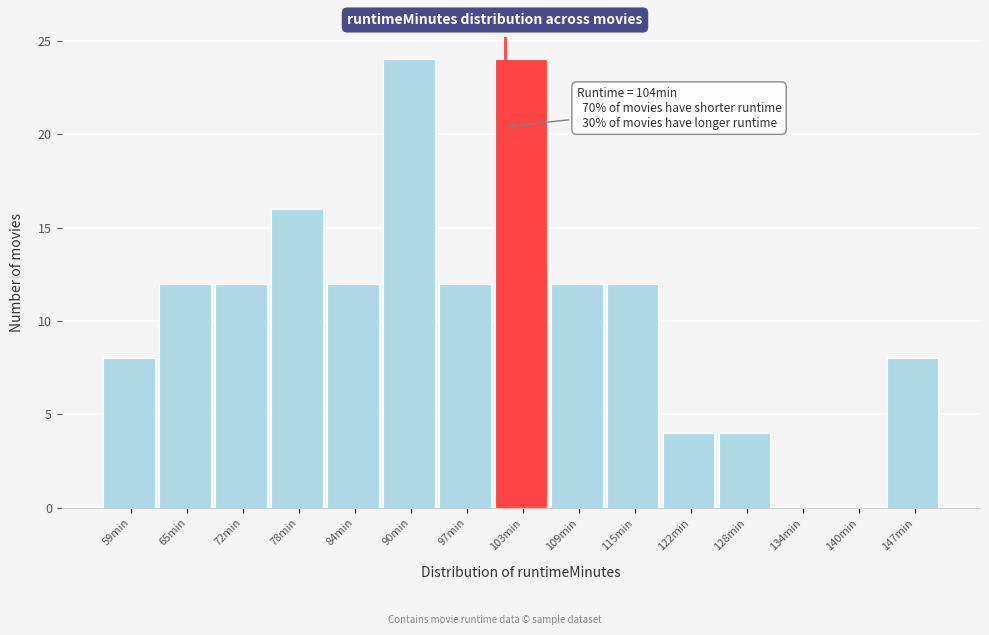

Reading right to left, list all the values displayed in this chart.

147min=8	140min=0	134min=0	128min=4	122min=4	115min=12	109min=12	103min=24	97min=12	90min=24	84min=12	78min=16	72min=12	65min=12	59min=8